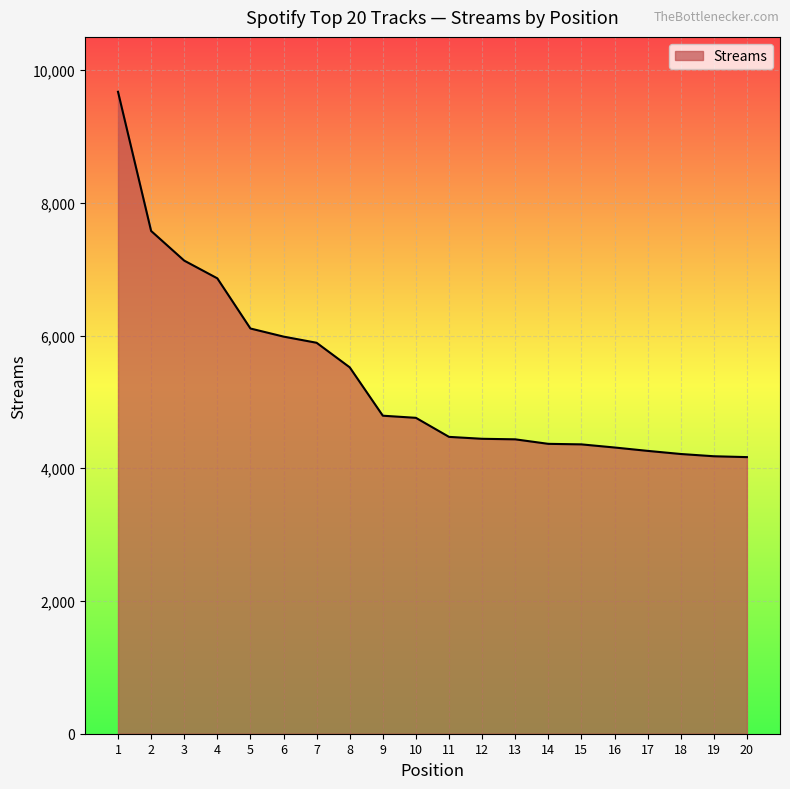

What is the smallest value displayed?

4168